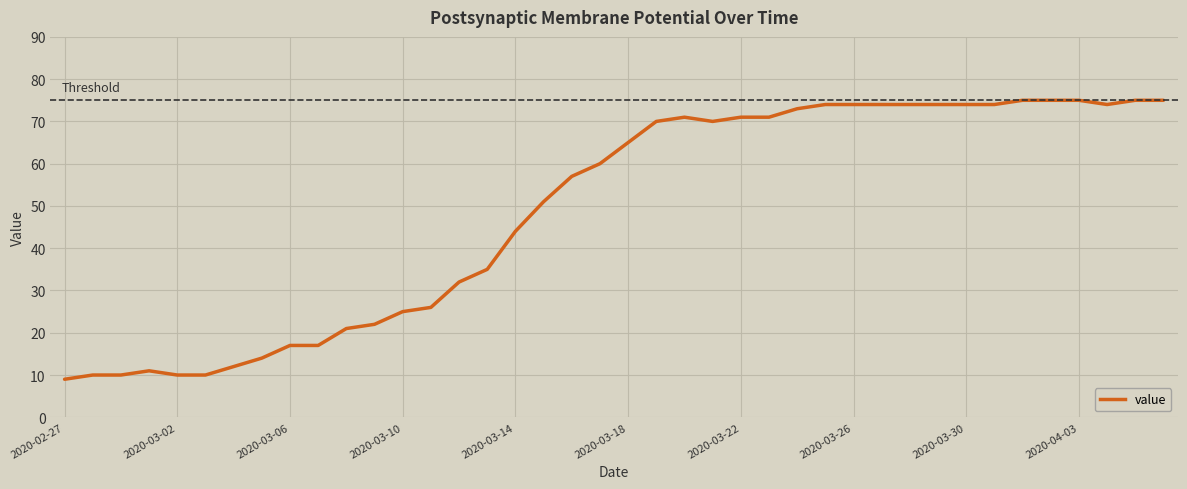

What is the difference between the maximum and minimum values?

66